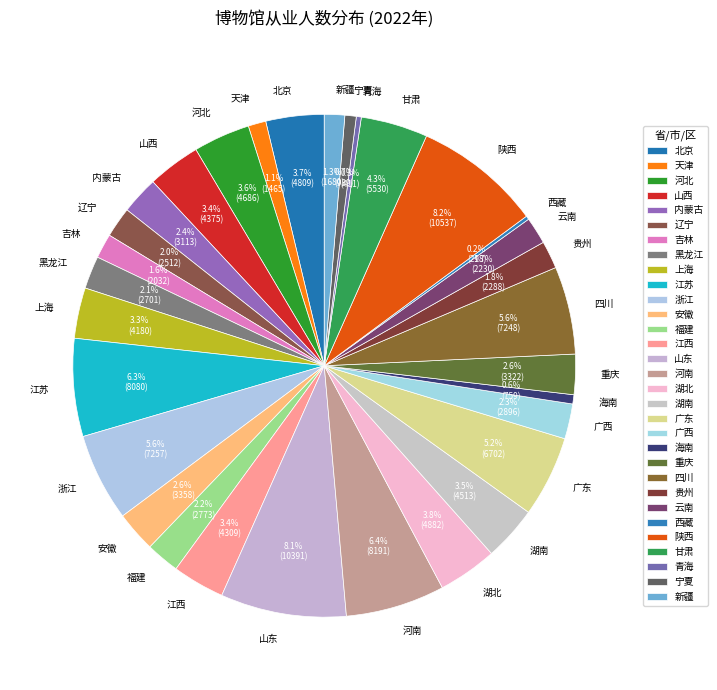

What is the ratio of the value at 湖北 to the value at 广东?

0.7